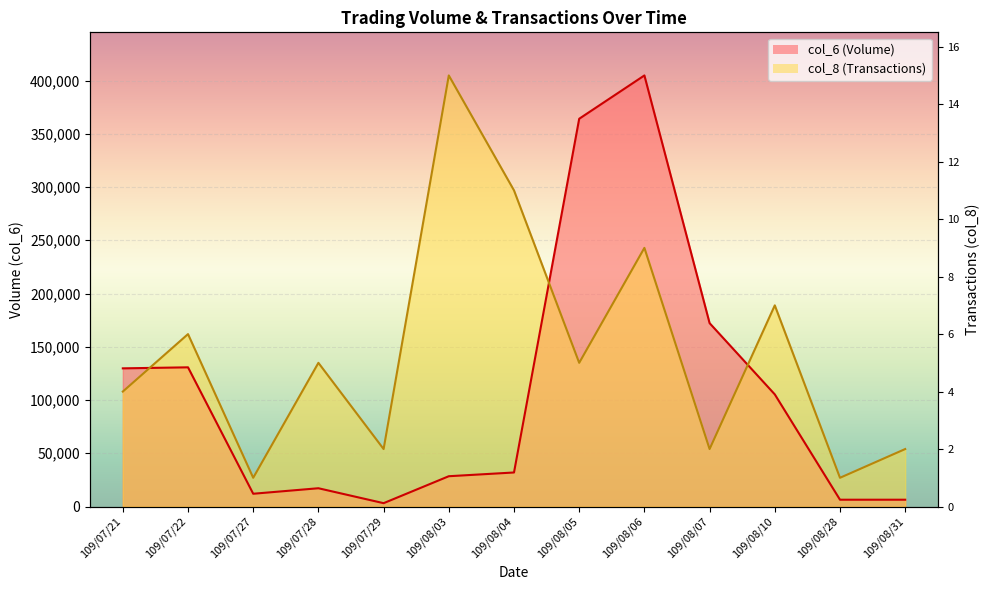

What is the label of the 4th point from the right?

109/08/07